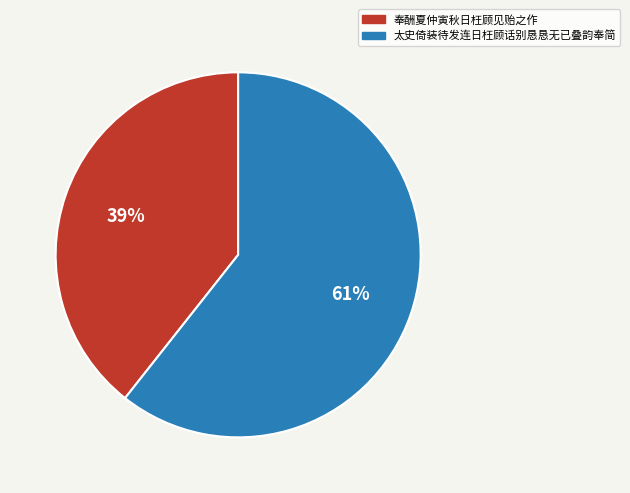

The 奉酬夏仲寅秋日枉顾见贻之作 slice represents 52% of the pie. True or false?

False